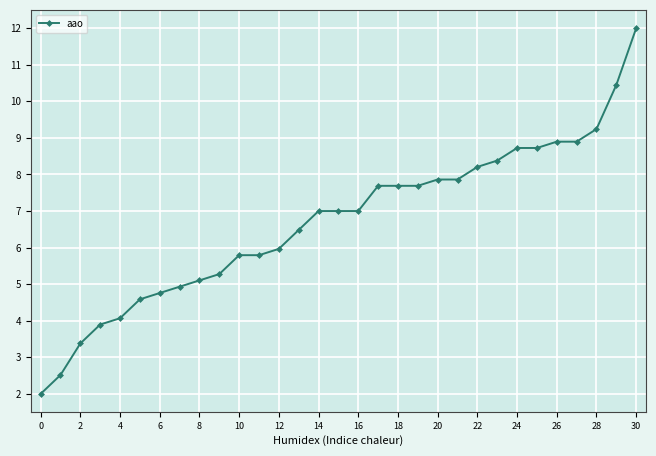

What is the difference between the maximum and second lowest values?

9.5